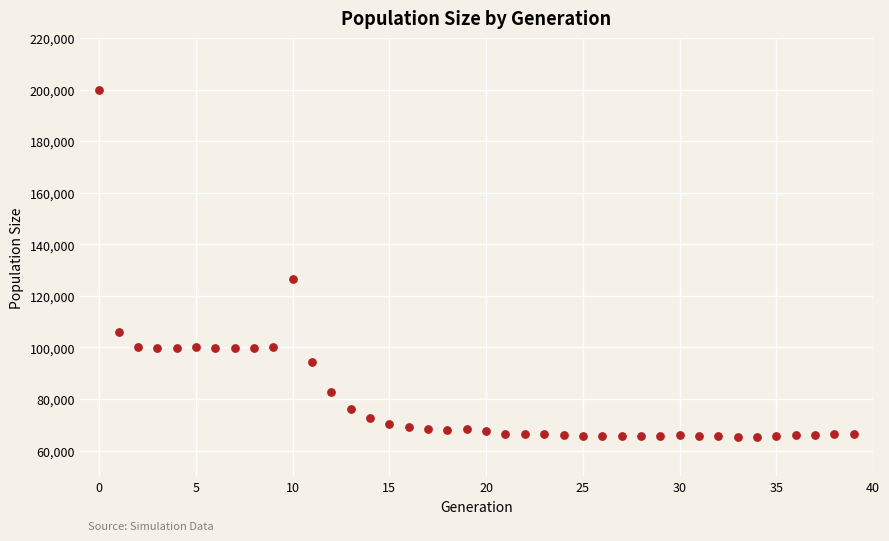

What is the range of Y values (max minus min)?

134900